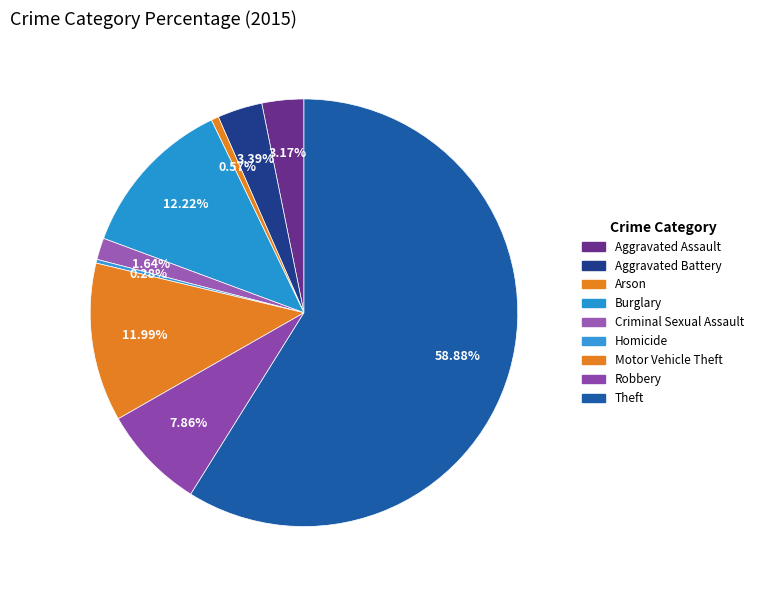

Combined, what portion of the pie is Aggravated Assault and Arson?

3.7%